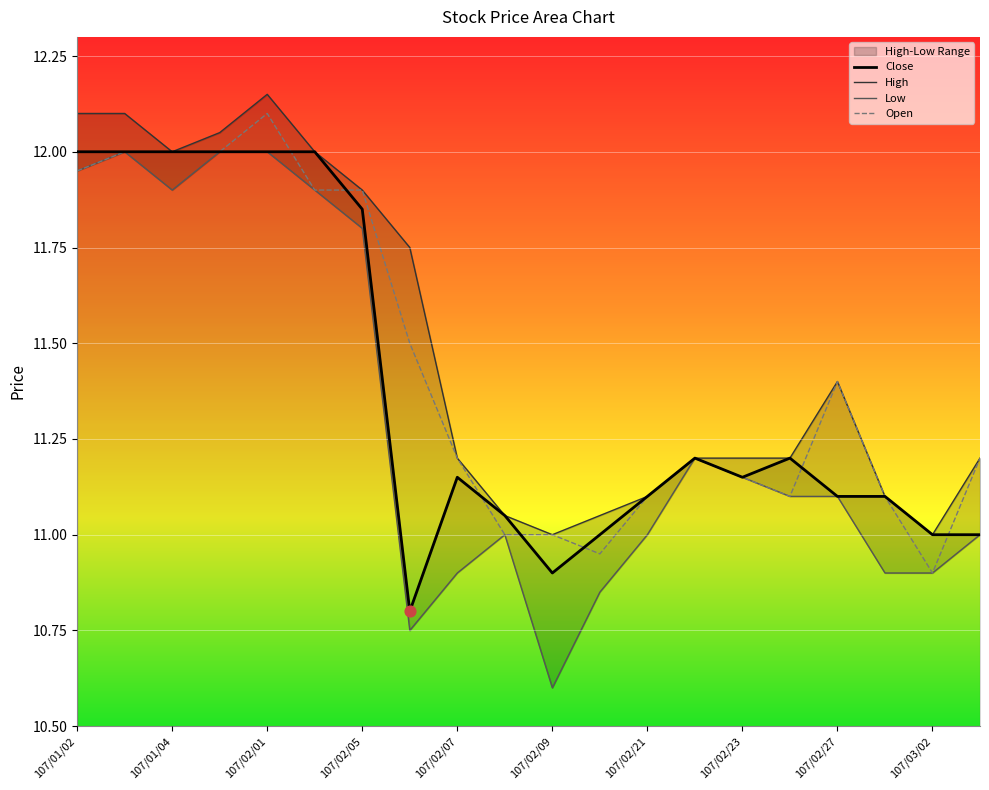

Which category has the highest value in the Open series?

107/02/01